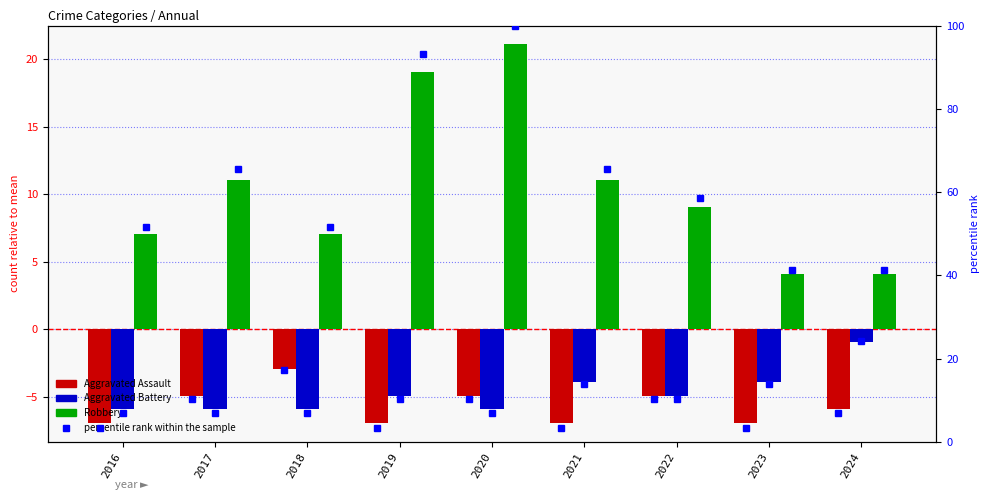

Where does the Aggravated Battery (pct rank) series first go above 10?

2019